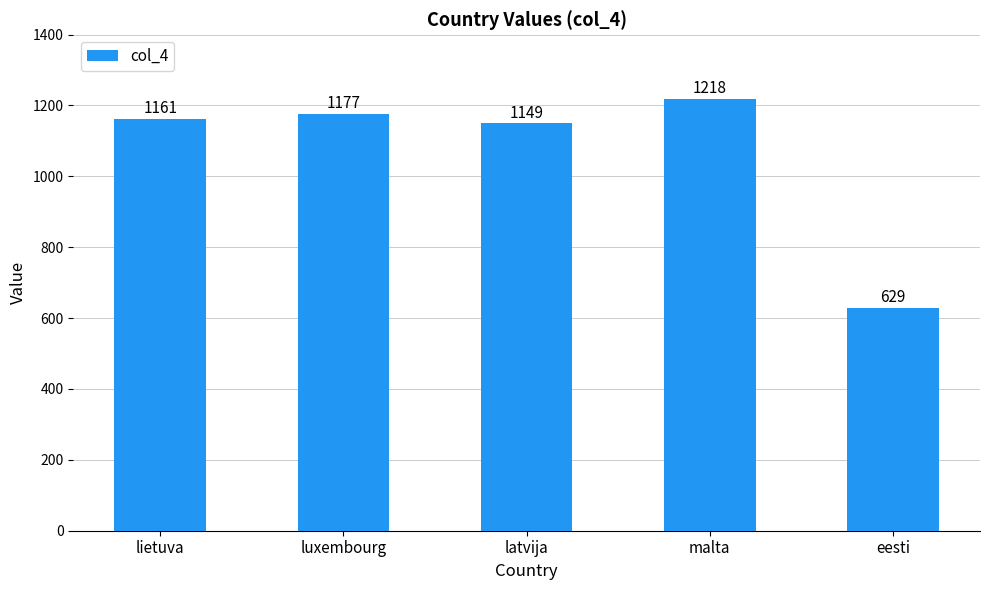

What is the difference between the maximum and minimum values?

589